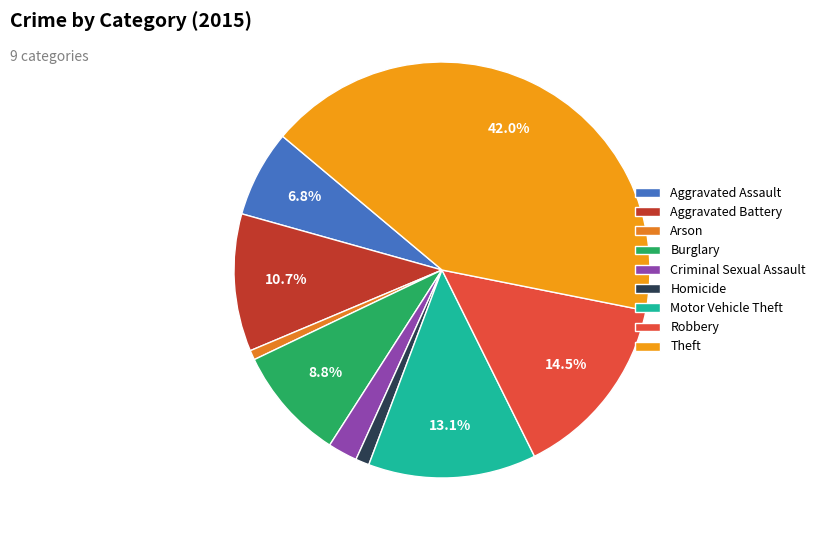

True or false: Arson accounts for 14% of the total.

False